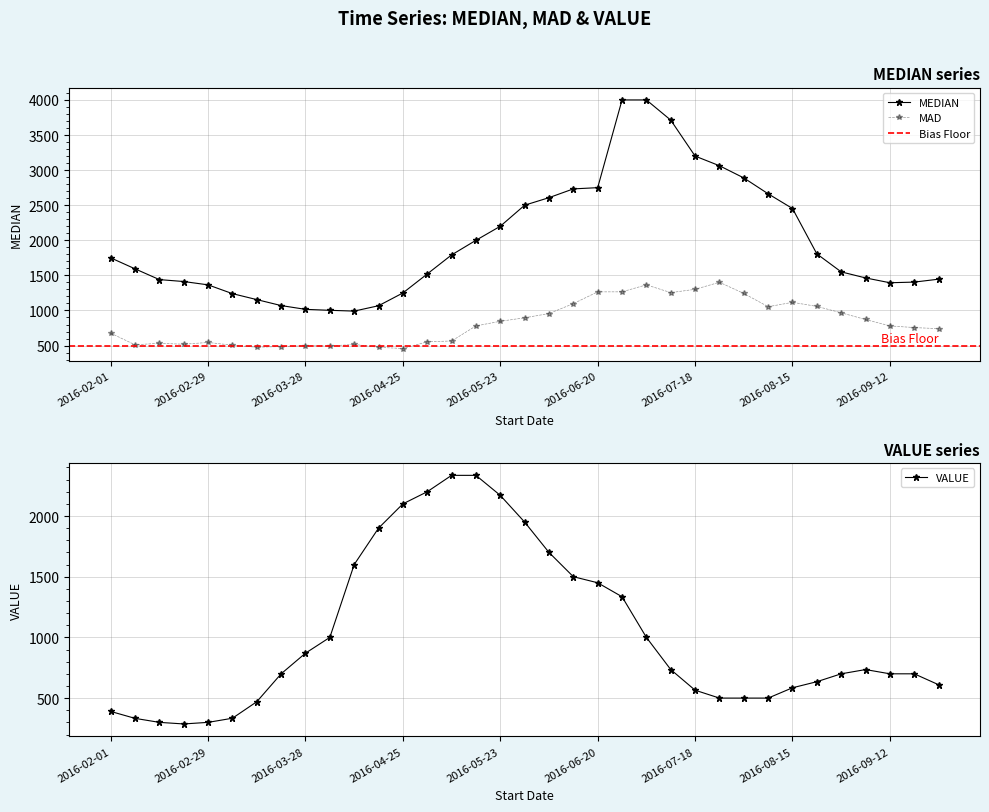

True or false: MEDIAN and MAD intersect in this chart.

False